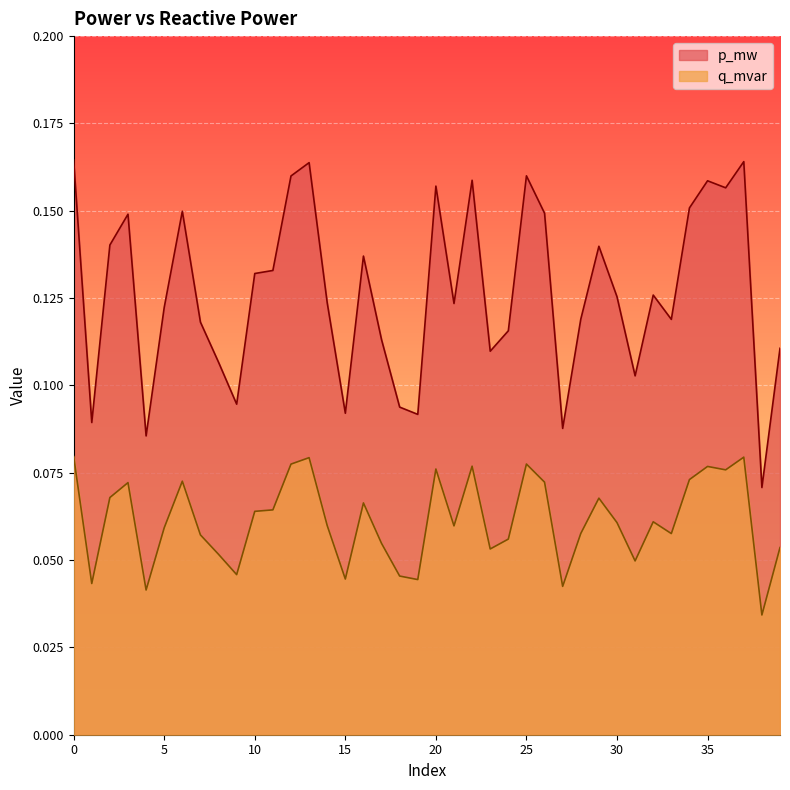

What are all the series names shown in the legend?

p_mw, q_mvar